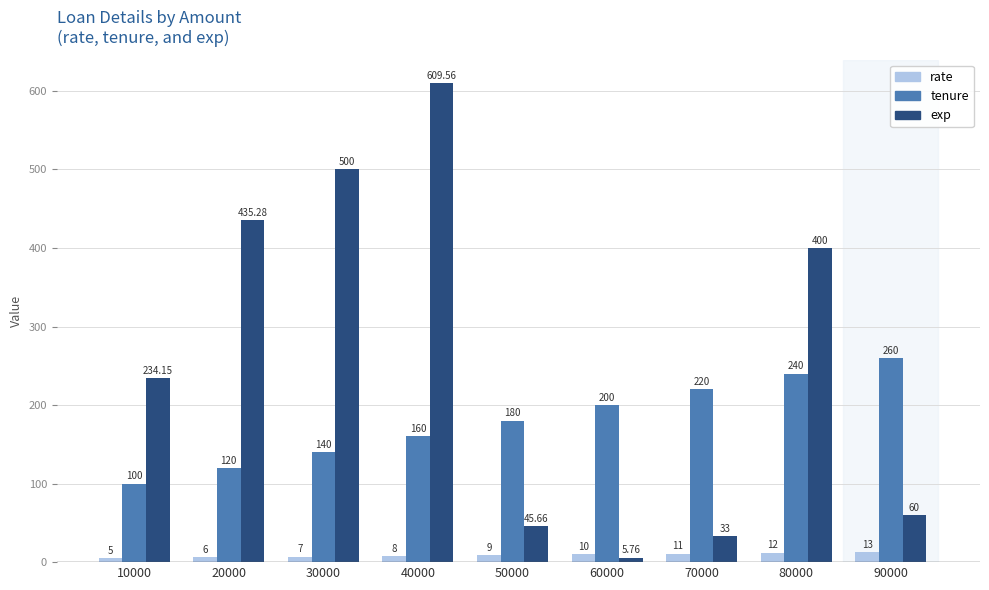

The value of exp at 70000 is 33.0. True or false?

True